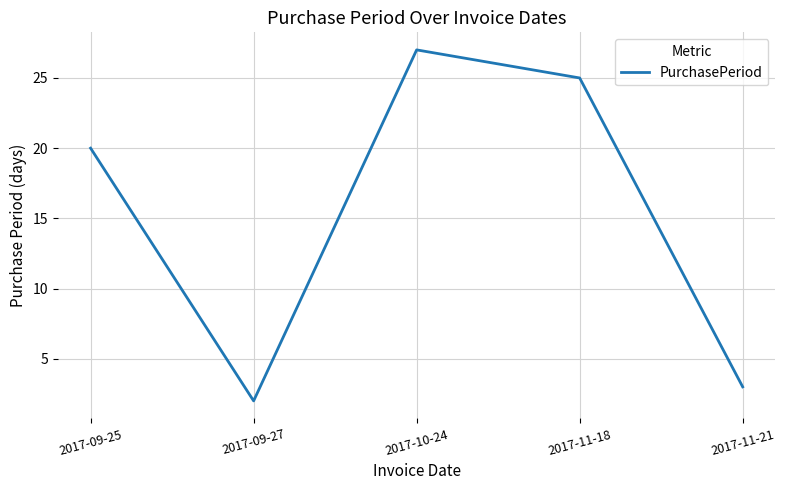

Is it true that the value at 2017-10-24 is 12?

False